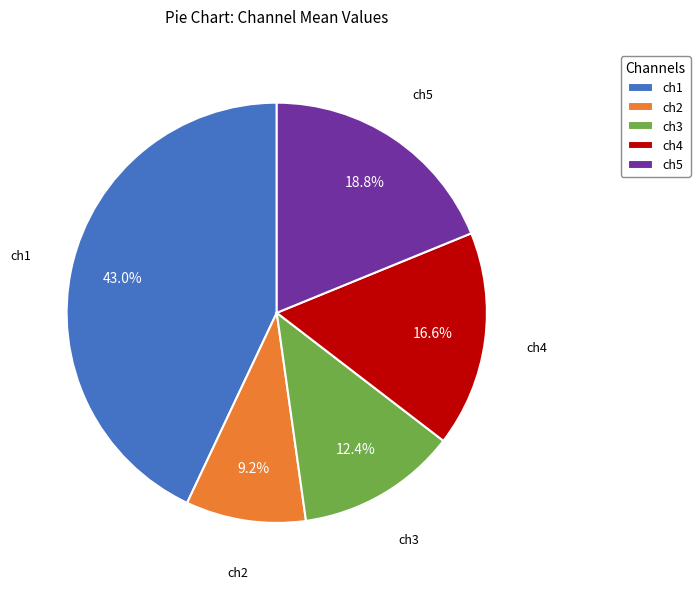

Which category has the smallest portion of the pie?

ch2